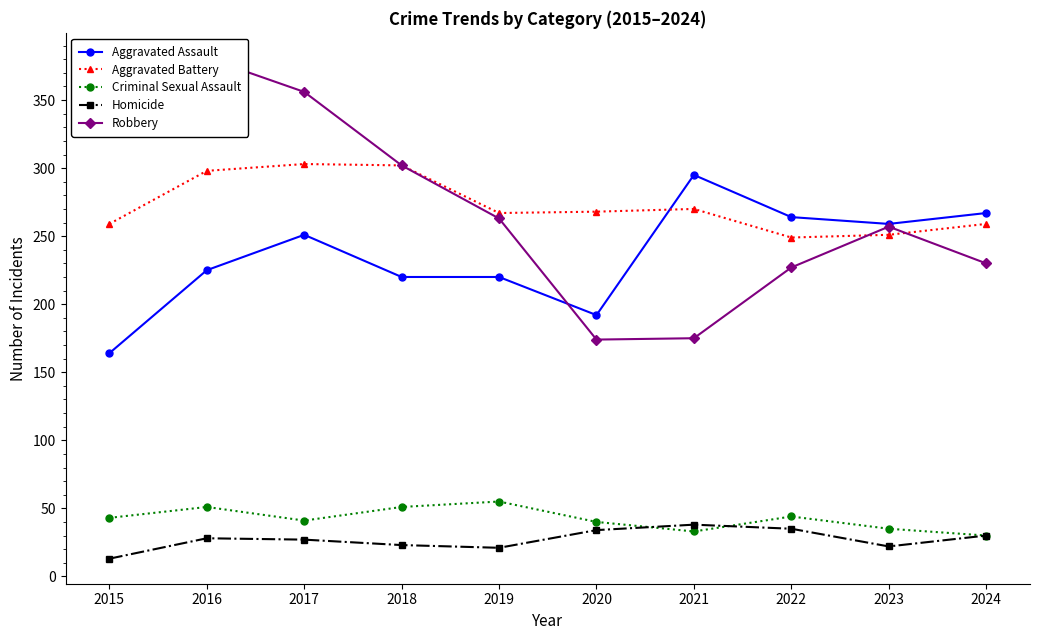

List the series in order of their peak value, lowest first.

Homicide, Criminal Sexual Assault, Aggravated Assault, Aggravated Battery, Robbery